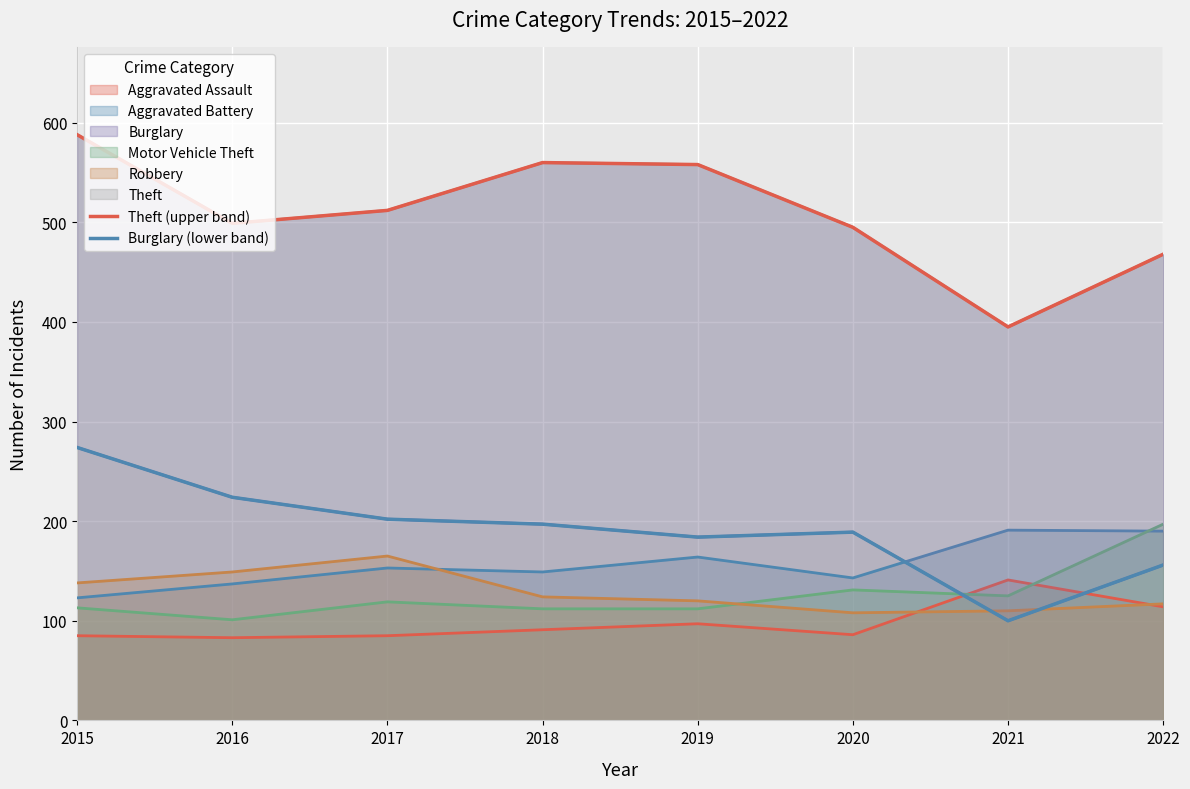

What is the sum of the Theft (upper band) values at 2016 and 2021?

894